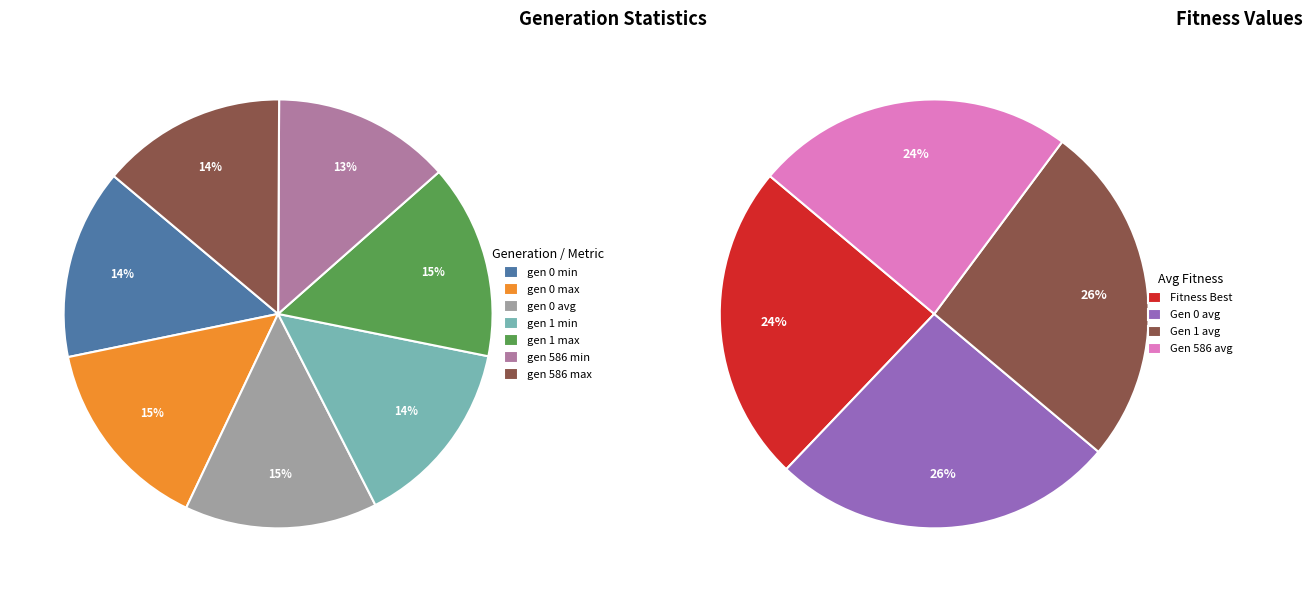

What is the smallest slice in the pie chart?

gen 586 min